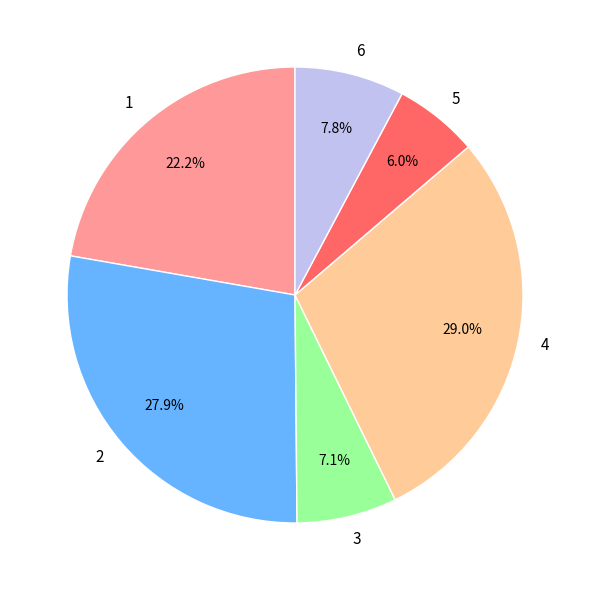

Is it true that 5 is 1% of the pie?

False